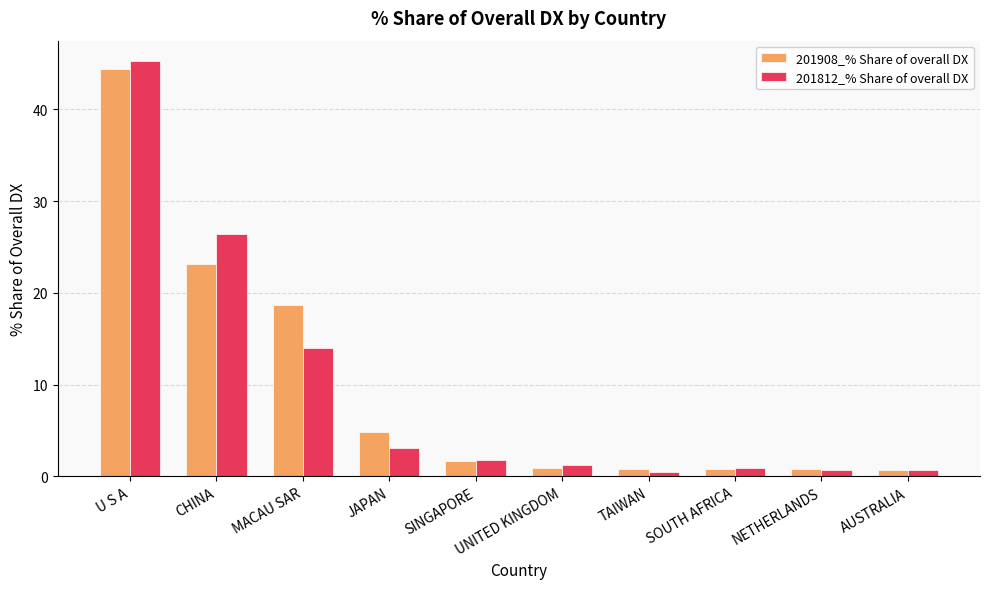

The 201908_% Share of overall DX series shows 4.8 at JAPAN. True or false?

True